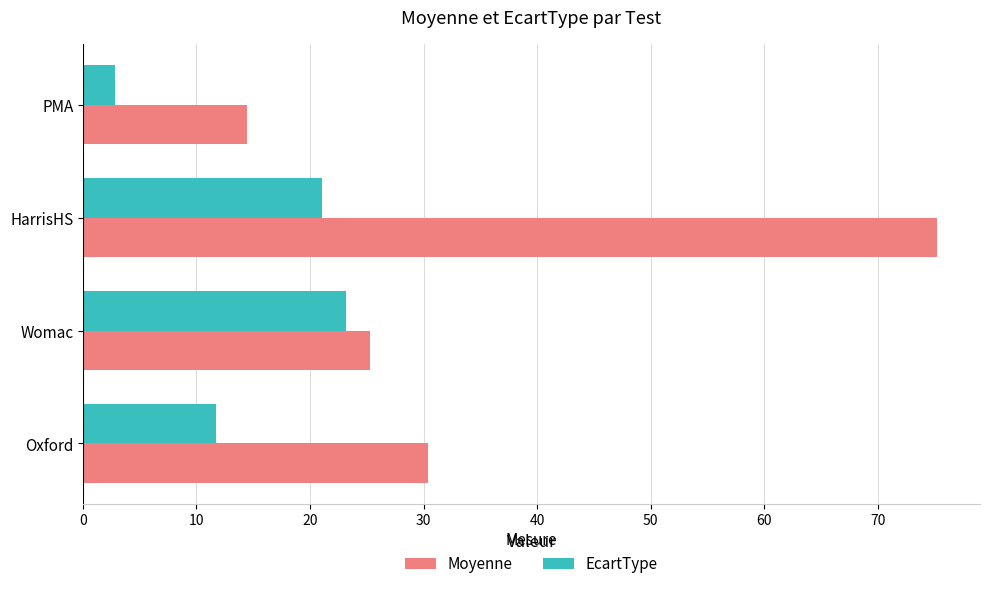

Rank the categories by EcartType value from highest to lowest.

Womac, HarrisHS, Oxford, PMA